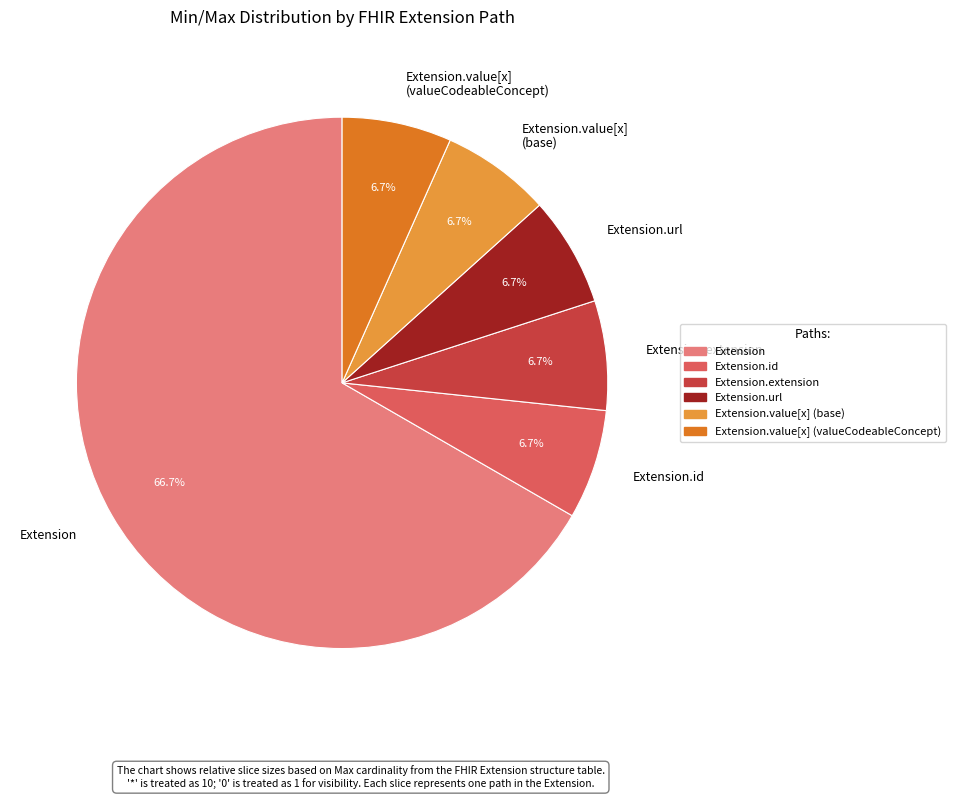

How many slices are in this pie chart?

6